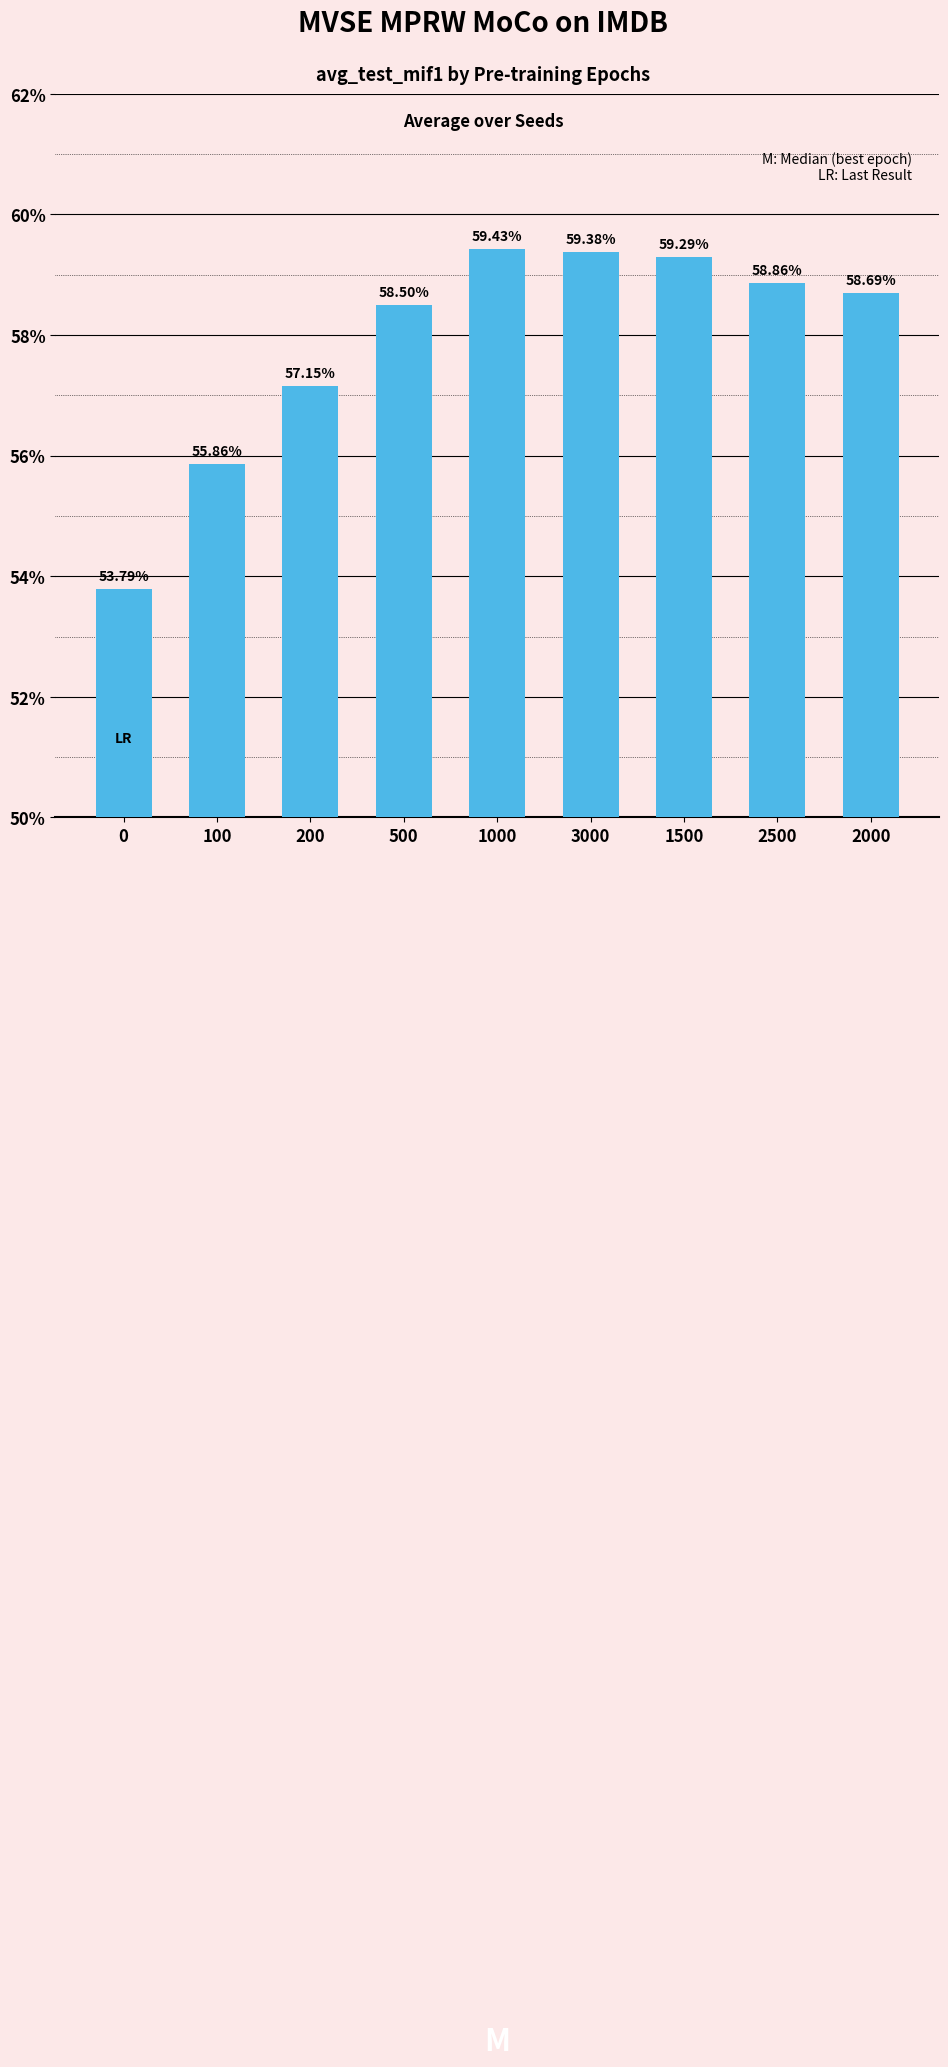

List the labels in order of value, smallest first.

0, 100, 200, 500, 2000, 2500, 1500, 3000, 1000